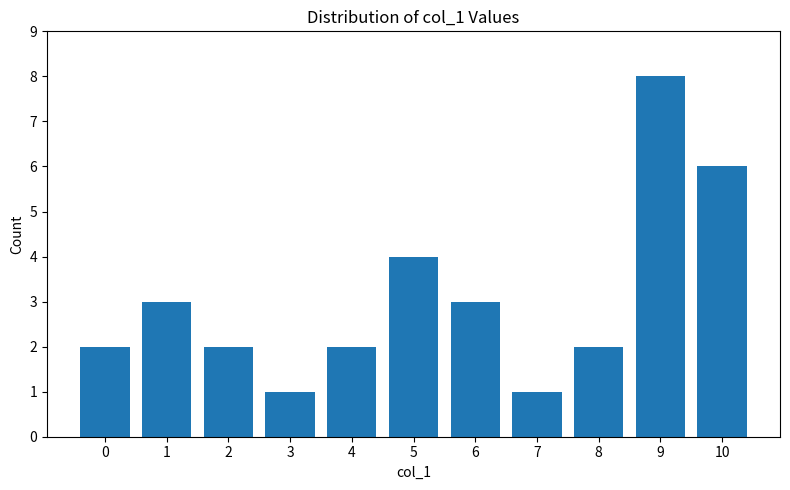

What is the average value?

3